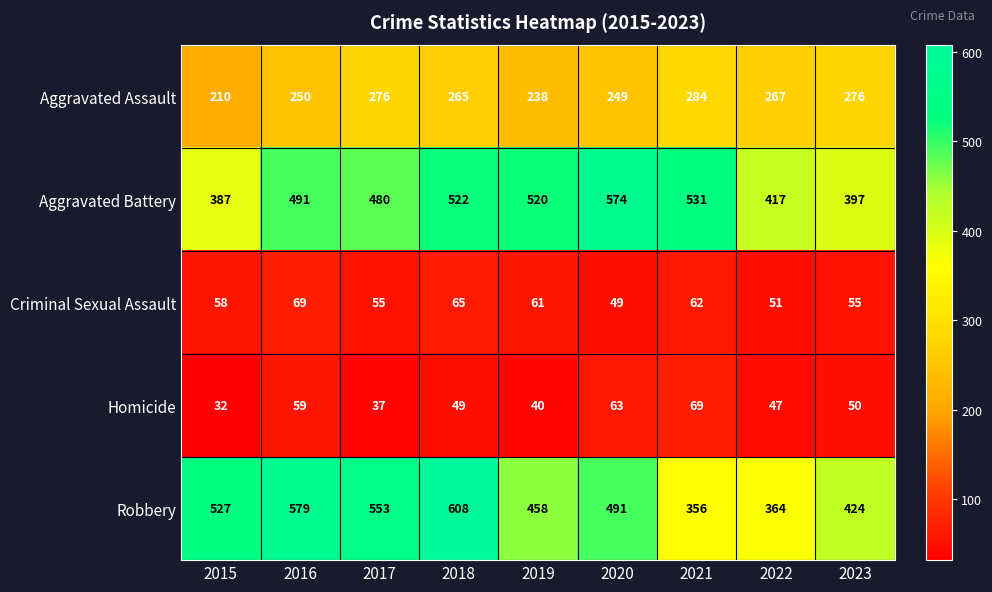

What is the total value across all series at 2017?

1401